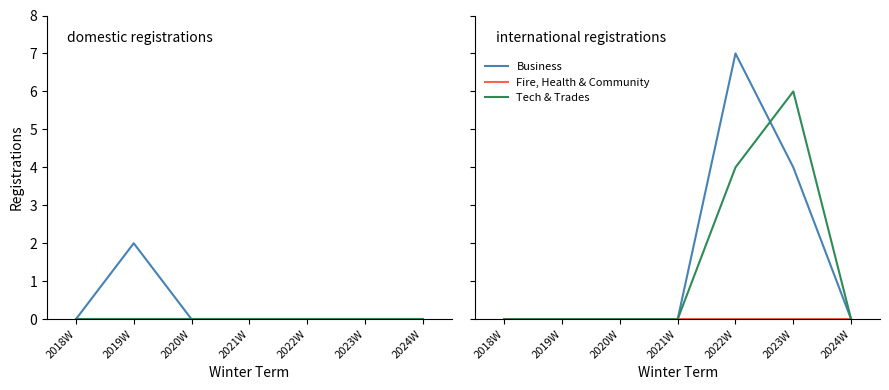

At which category does Business reach its first local peak?

2022W